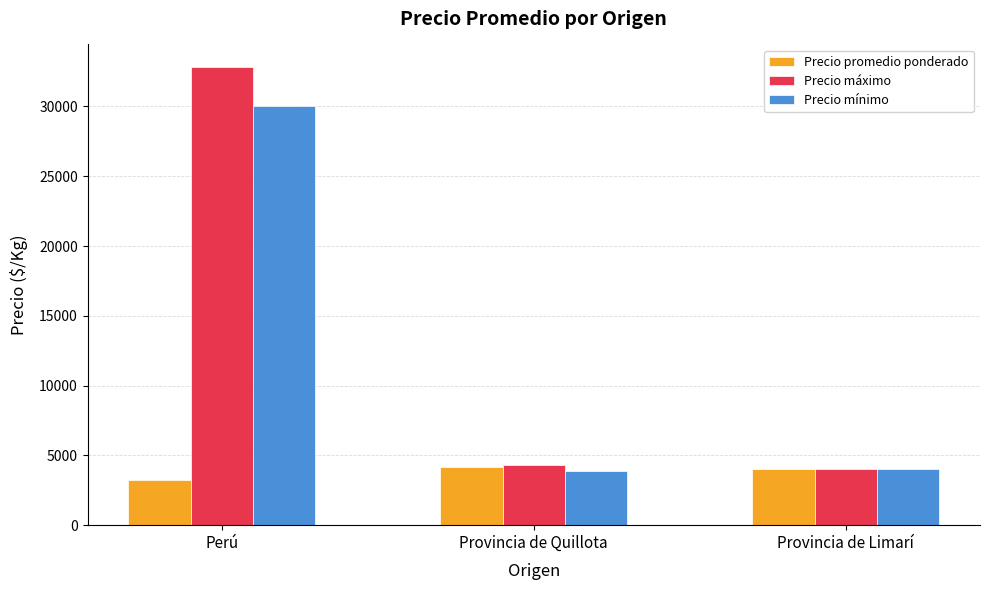

True or false: Precio máximo has a value of 4300 at Provincia de Quillota.

True